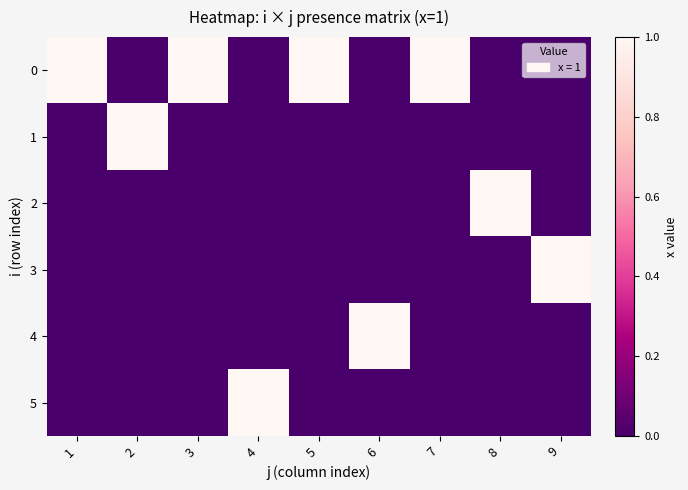

Reading left to right, what are all the values shown in this chart?

0: 1=1	2=0	3=1	4=0	5=1	6=0	7=1	8=0	9=0
1: 1=0	2=1	3=0	4=0	5=0	6=0	7=0	8=0	9=0
2: 1=0	2=0	3=0	4=0	5=0	6=0	7=0	8=1	9=0
3: 1=0	2=0	3=0	4=0	5=0	6=0	7=0	8=0	9=1
4: 1=0	2=0	3=0	4=0	5=0	6=1	7=0	8=0	9=0
5: 1=0	2=0	3=0	4=1	5=0	6=0	7=0	8=0	9=0